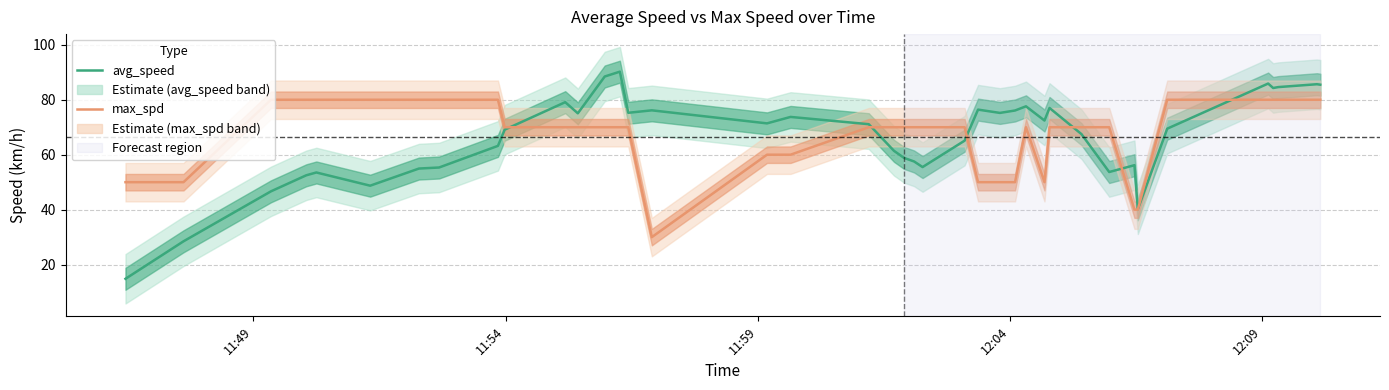

Which series has the largest range (max minus min)?

avg_speed